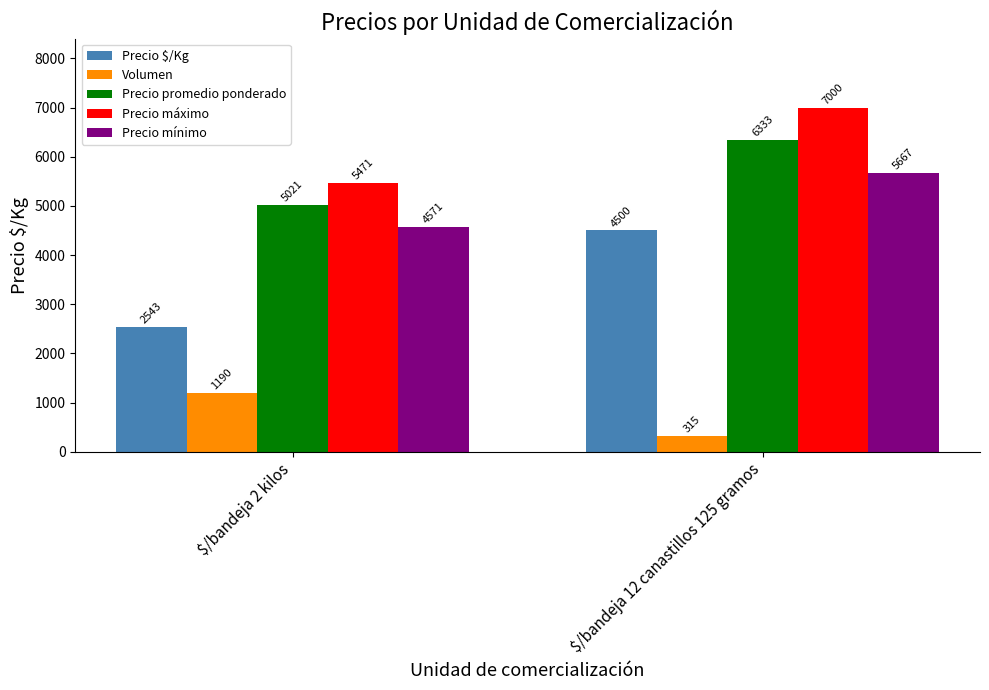

Is it true that Precio promedio ponderado equals 3455 at $/bandeja 2 kilos?

False